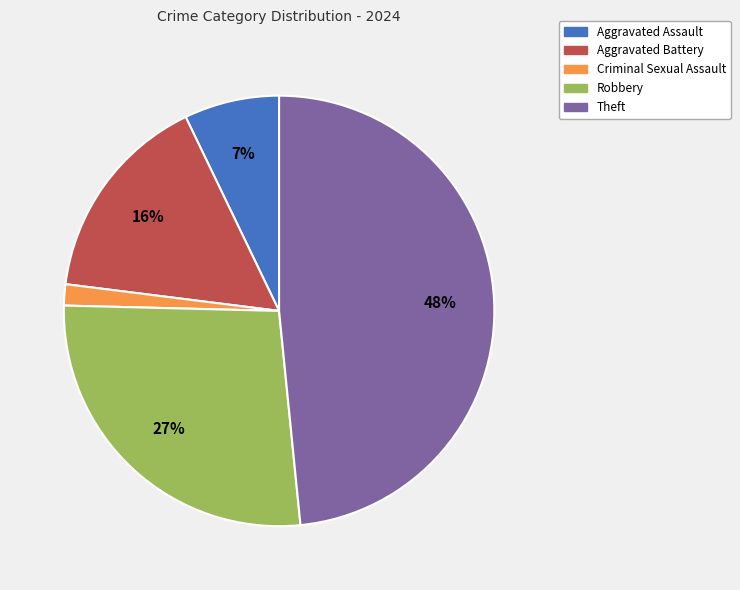

Count the number of slices in the pie.

5